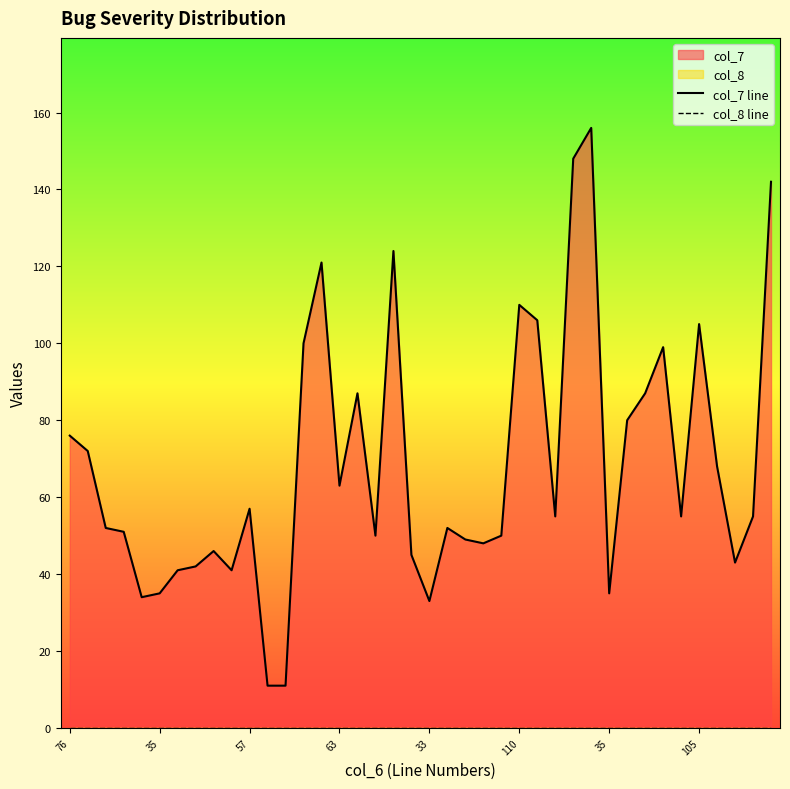

What is the label of the 38th point from the right?

57